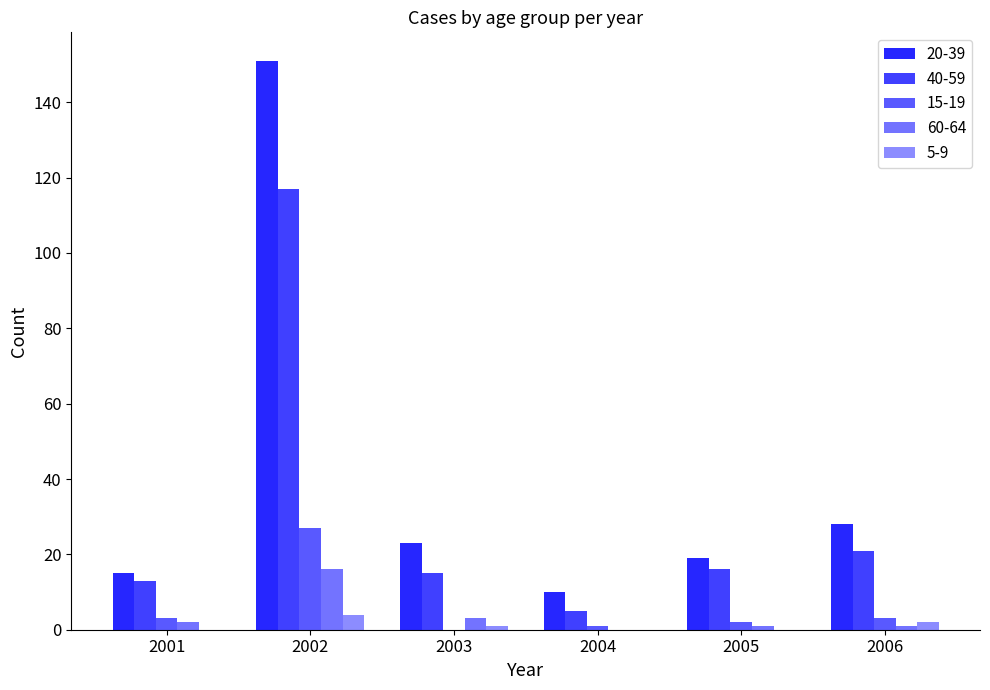

How many groups of bars are there?

6